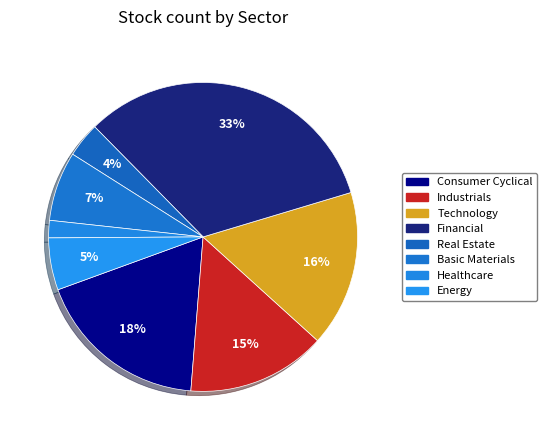

To the nearest percent, what percentage of the pie is Industrials?

15%